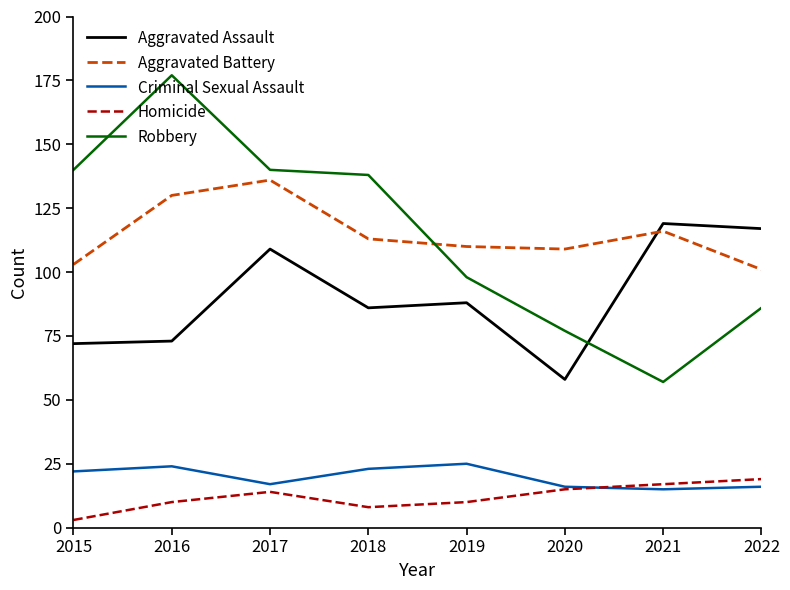

At how many categories does at least one series exceed 143?

1